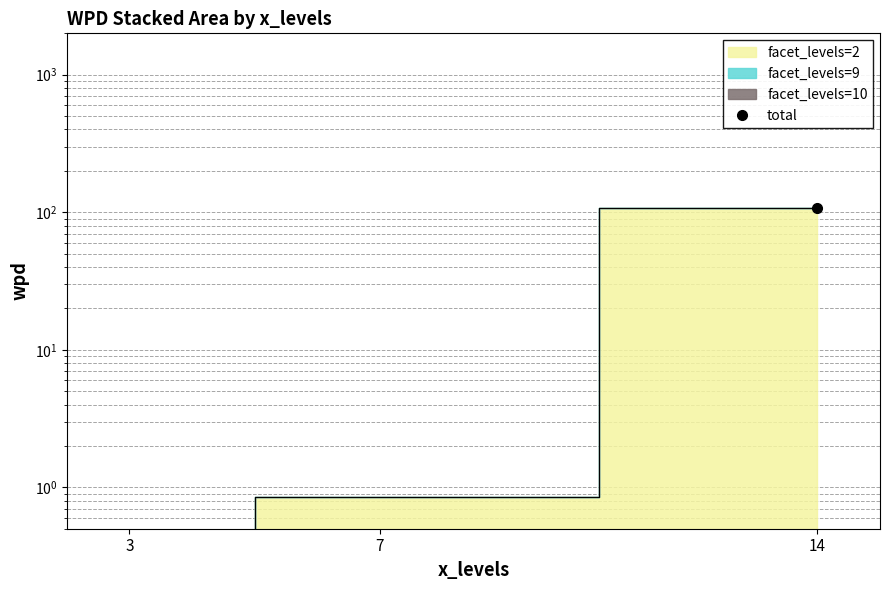

Is it true that the value at 14 is 106.6?

True